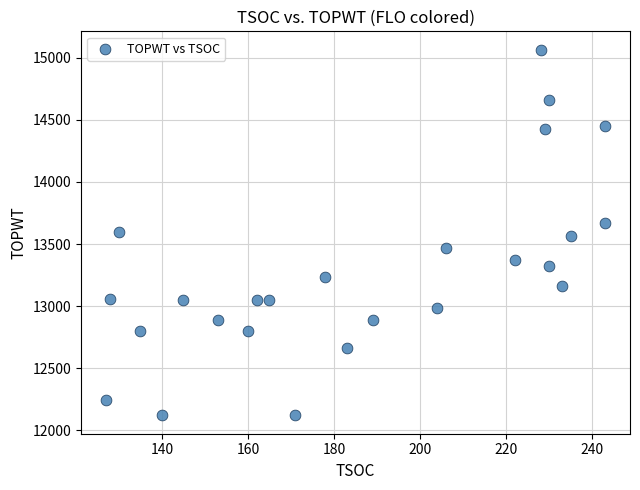

What is the range of Y values (max minus min)?

2947